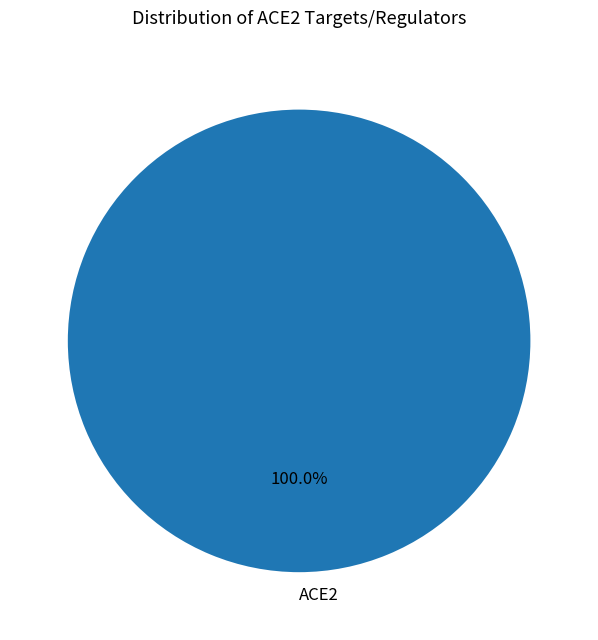

Rank the categories by value from highest to lowest.

ACE2